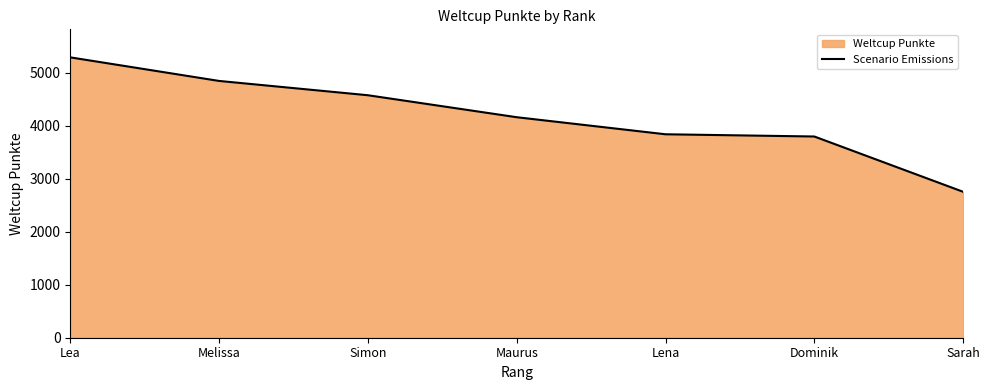

Where does the data first go above 4163?

Lea